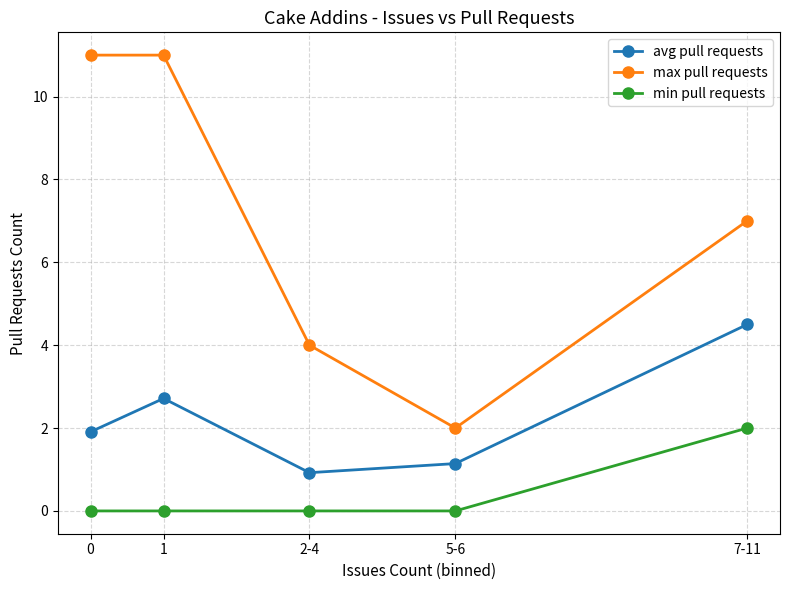

True or false: max pull requests and min pull requests cross at least once.

False